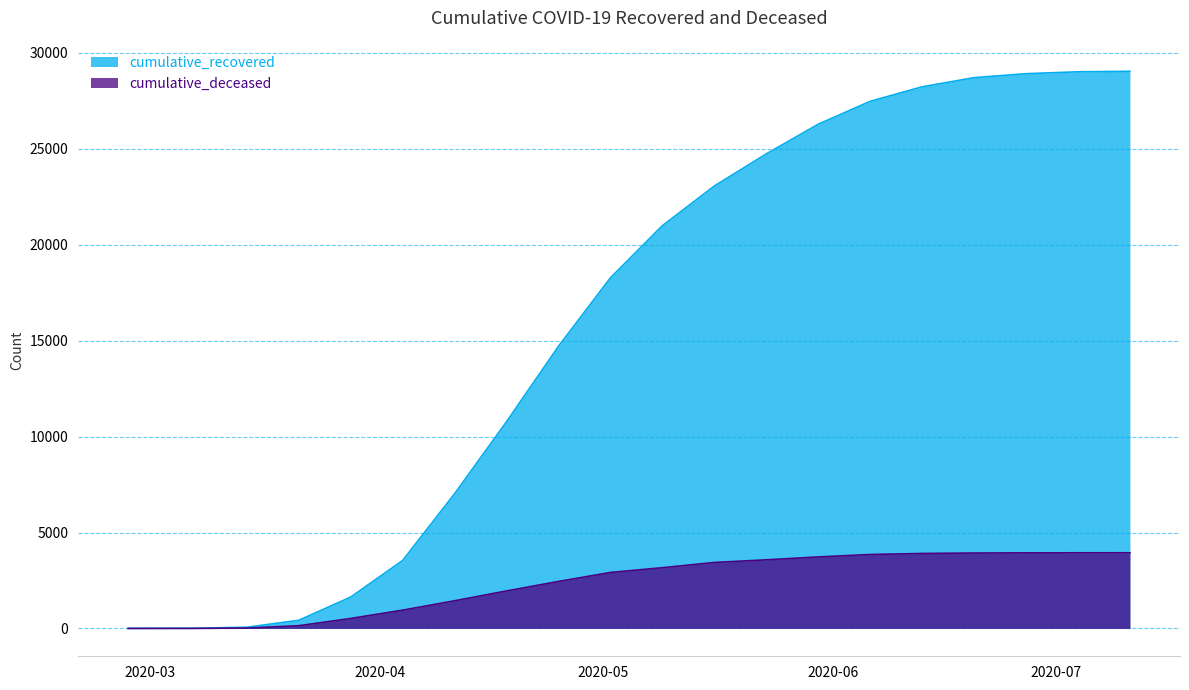

What are all the series names shown in the legend?

cumulative_recovered, cumulative_deceased